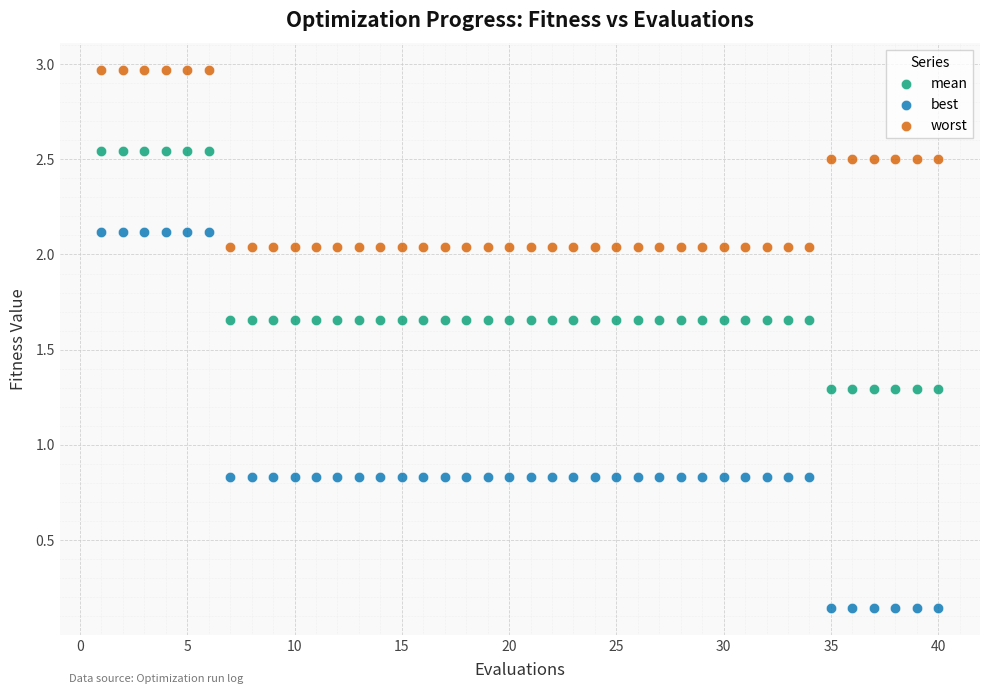

Which series reaches the minimum Y coordinate?

best